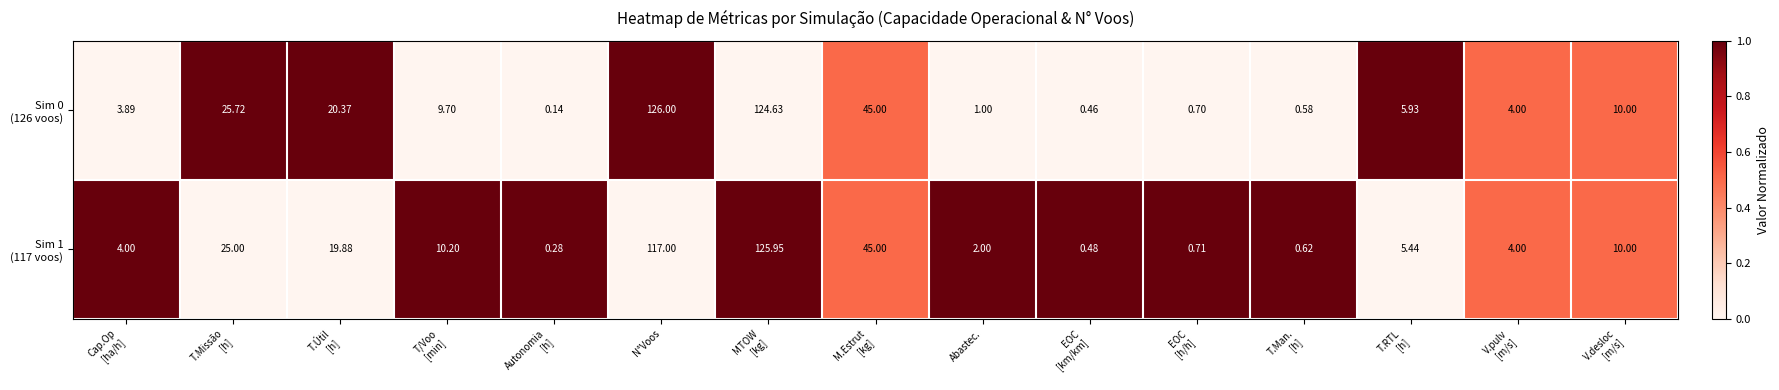

Which category has the highest value across all series?

N°Voos